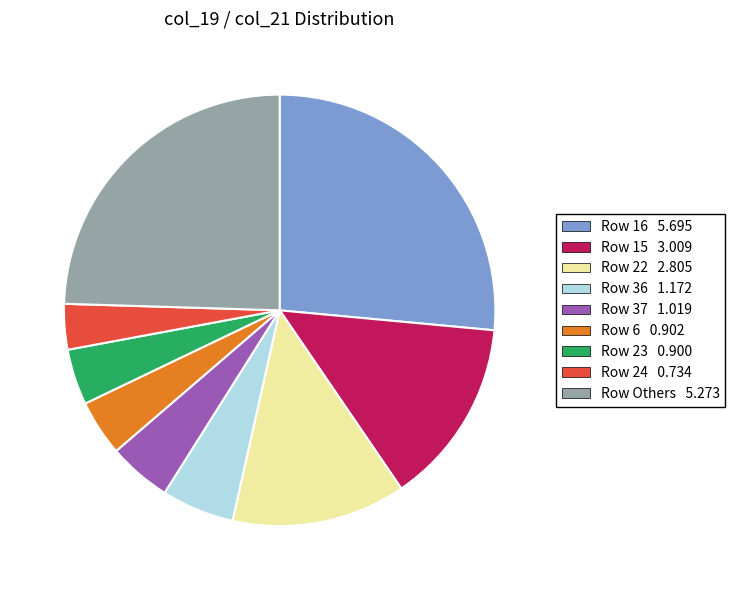

Combined, do Row 37 1.019 and Row 22 2.805 account for over 50%?

No